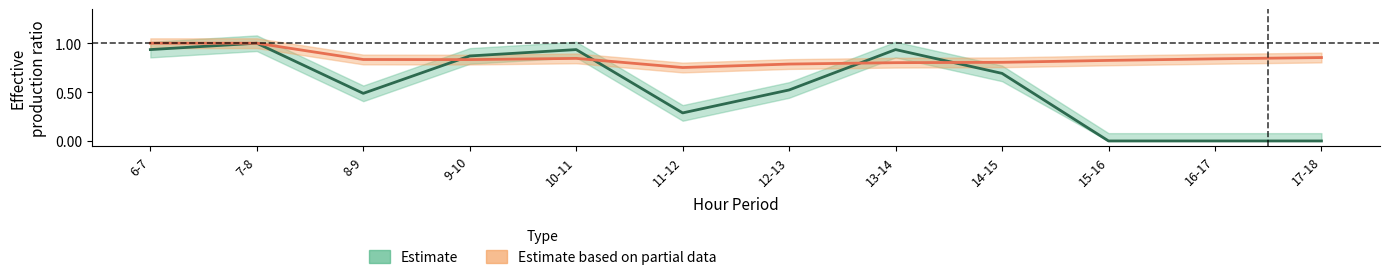

Reading right to left, what are all the values shown in this chart?

Estimate: 0.0	0.0	0.0	0.7	0.9	0.5	0.3	0.9	0.9	0.5	1.0	0.9
Estimate based on partial data: 0.9	0.8	0.8	0.8	0.8	0.8	0.8	0.8	0.8	0.8	1.0	1.0